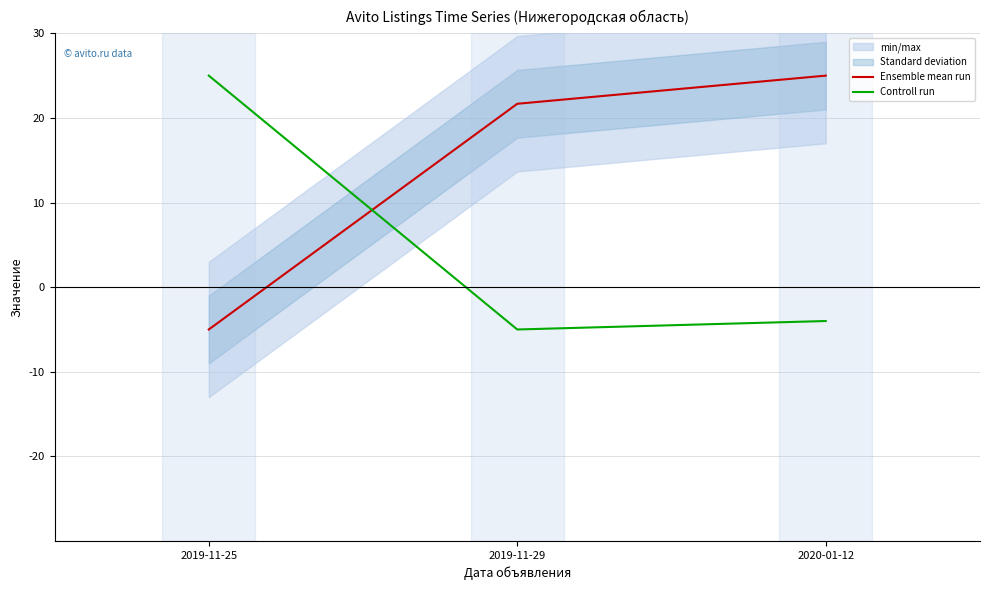

Where does the Controll run series first go above -4?

2019-11-25